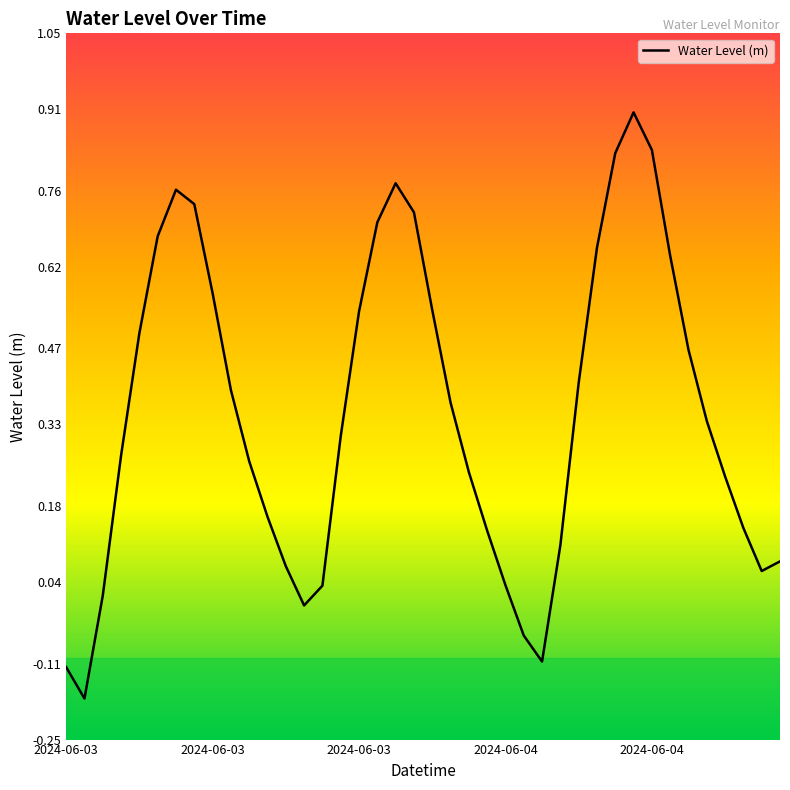

What is the maximum value shown in the chart?

0.9